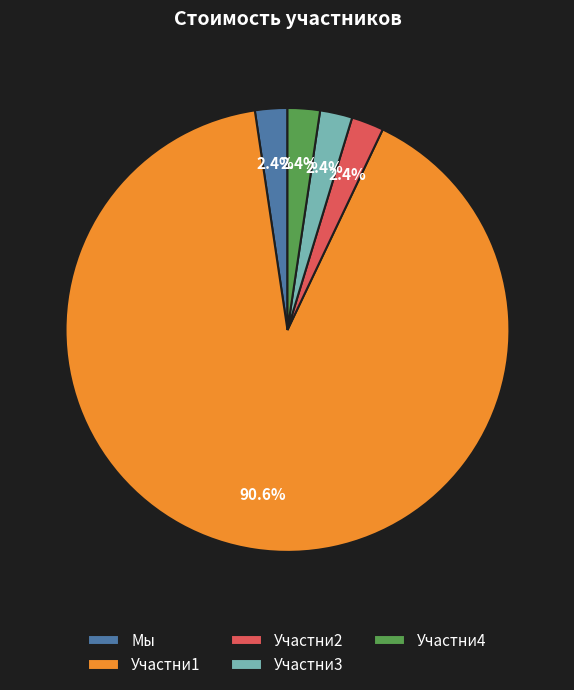

Count the number of slices in the pie.

5